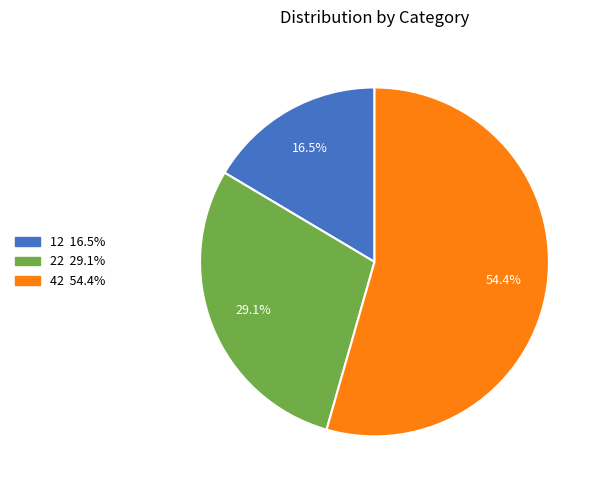

To the nearest percent, what is the difference between the 42 and 22 slice percentages?

25%